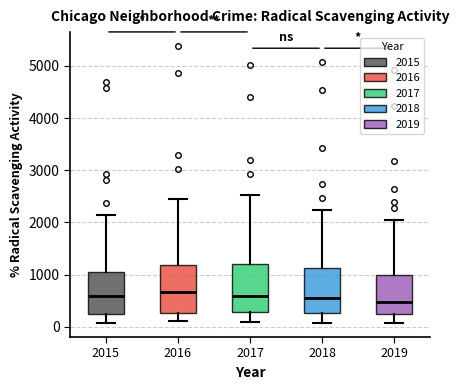

Where does the upper whisker of the box at x = 2019 end on the y-axis? The values are not printed on the chart, so give them approximately, as read against the axis.

2100